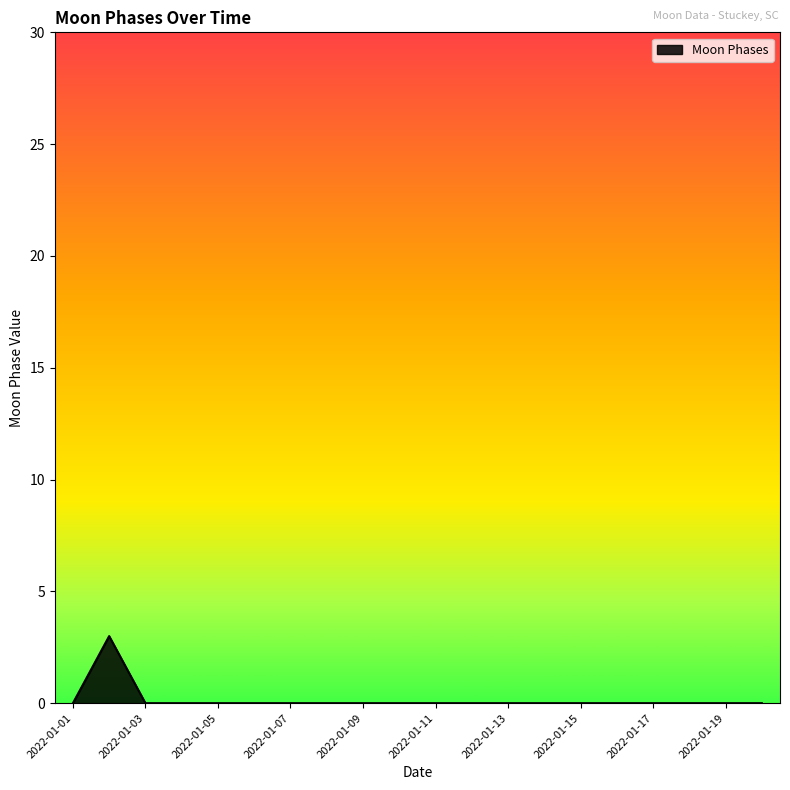

What is the maximum value shown in the chart?

3